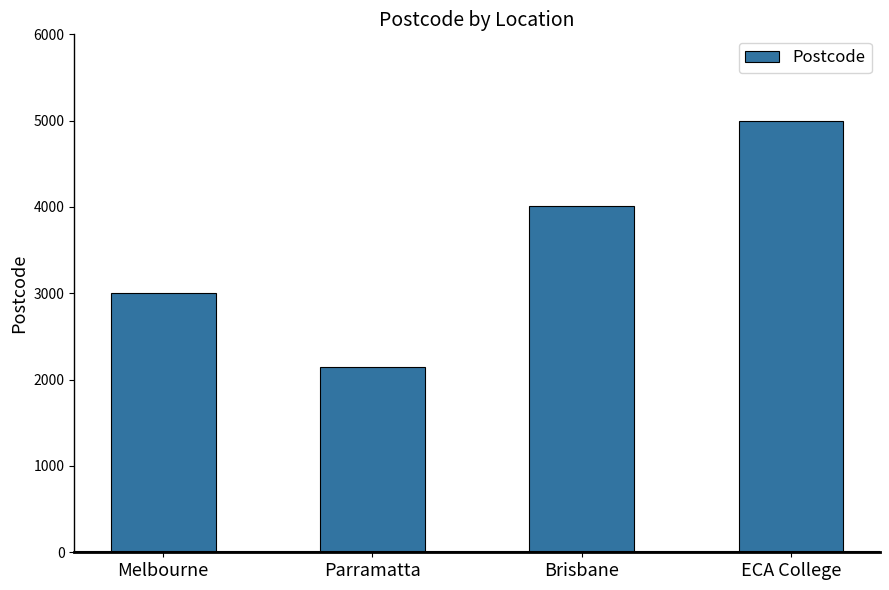

What is the sum of all values?

14156